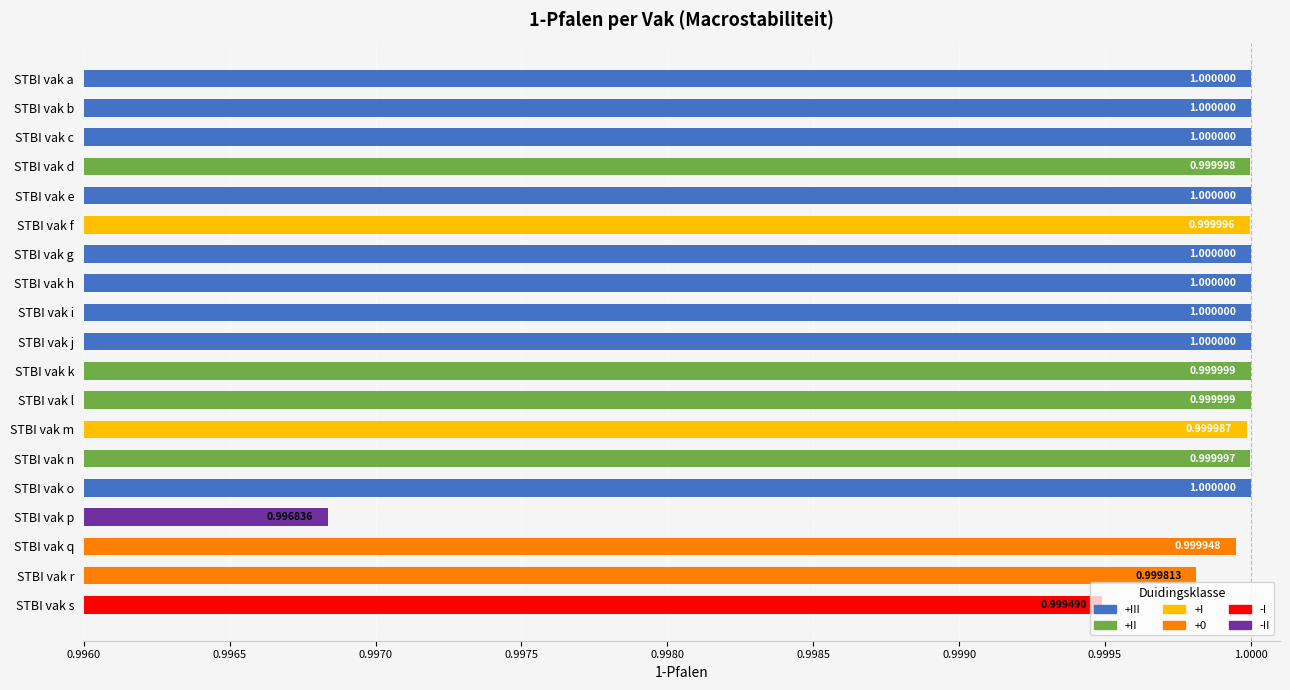

What is the average value?

1.0